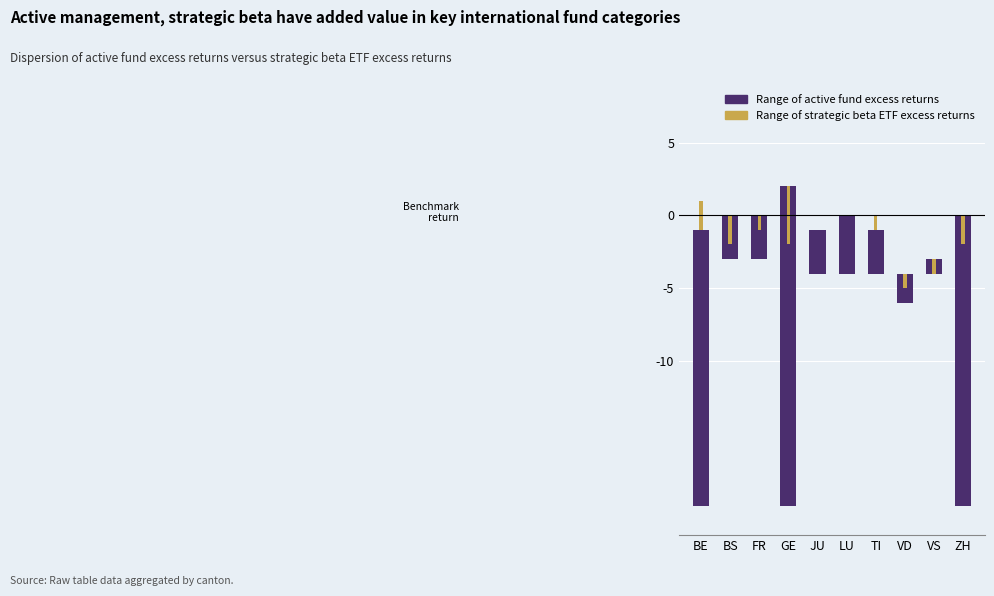

What position from the right is ZH?

1